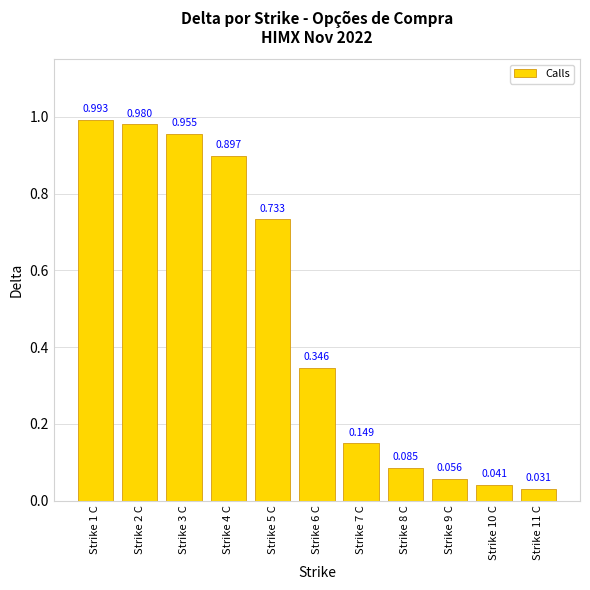

What is the value of the 3rd bar from the left?

1.0